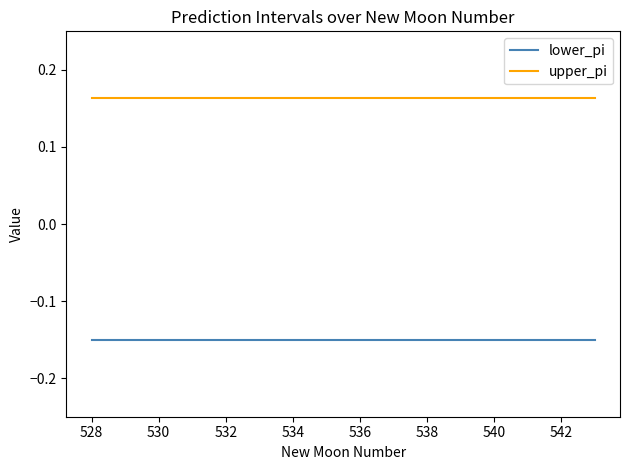

List the series in order of their peak value, highest first.

upper_pi, lower_pi